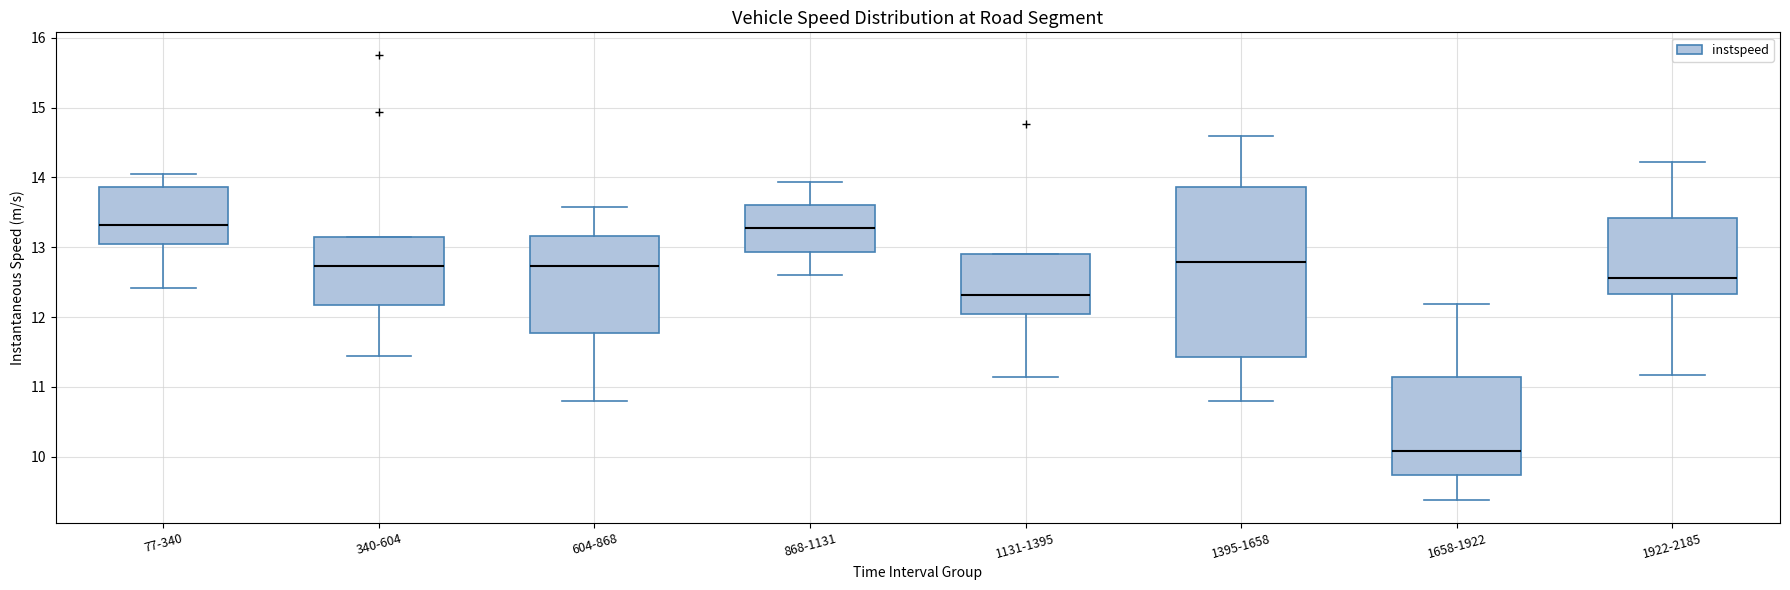

Comparing the boxes themselves (not the whiskers), which one is the tallest?

1395-1658